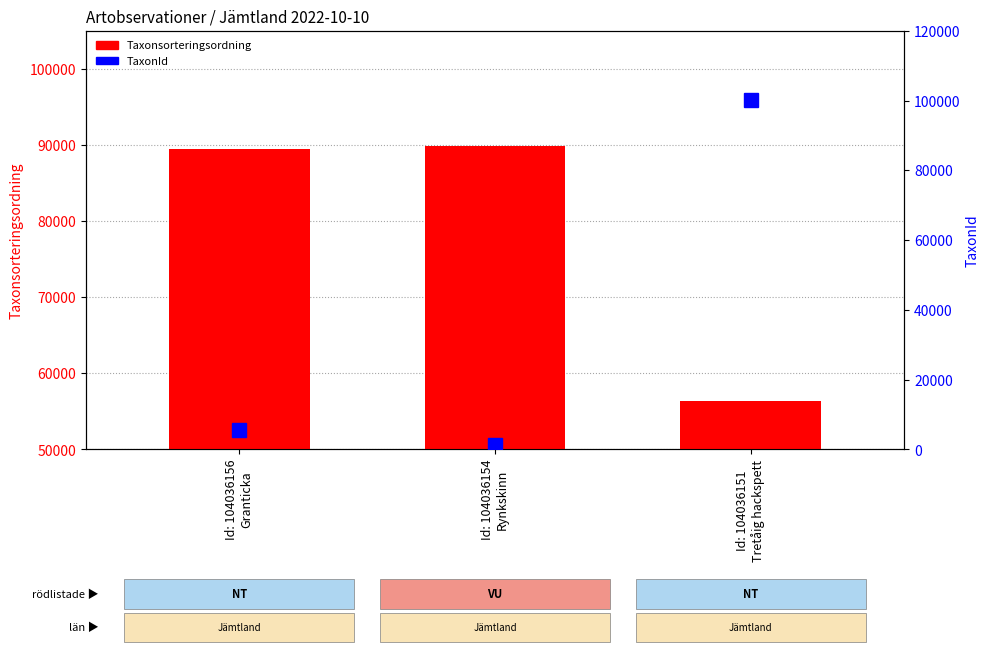

What is the spread (max minus min) of values at Id: 104036154
Rynkskinn?

88623